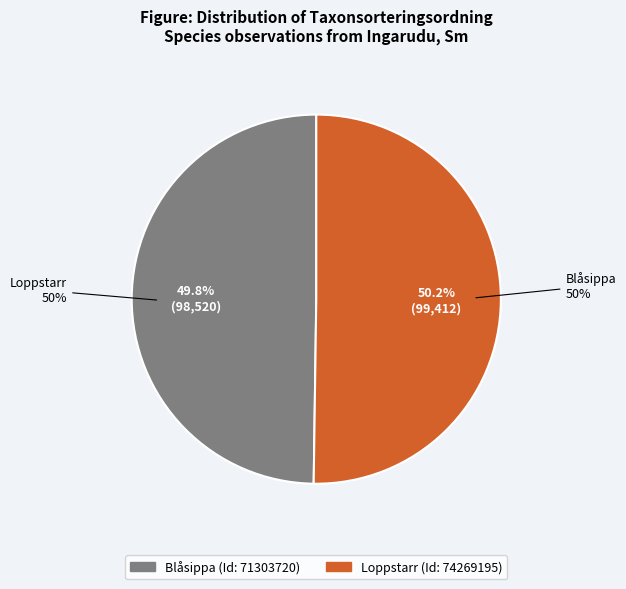

The 71303720 slice represents 50% of the pie. True or false?

True